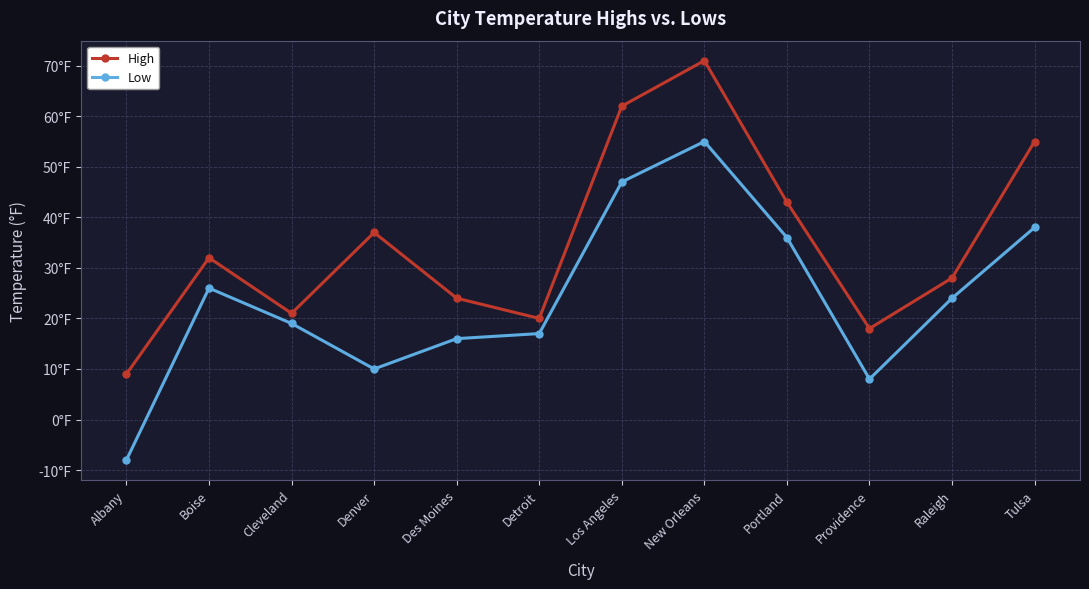

True or false: Low and High cross at least once.

False